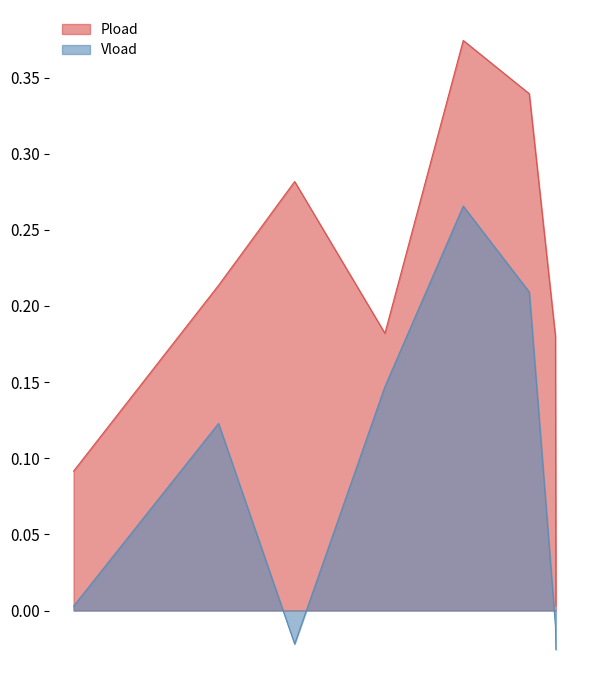

At which label does Vload first exceed 0?

76.47